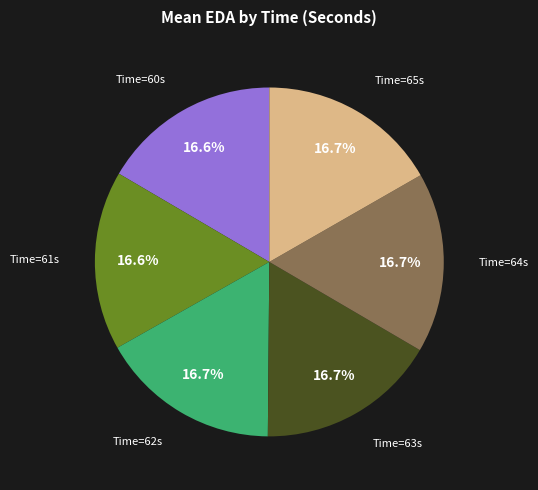

Does any single category account for the majority?

No